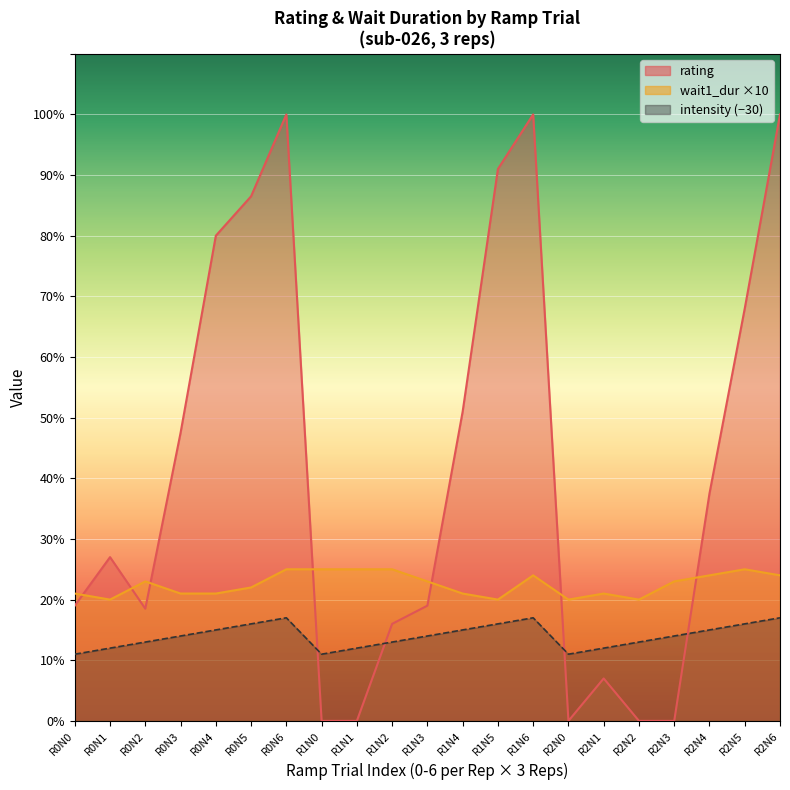

What is the sum of the wait1_dur values at 2 and 0?

41.0